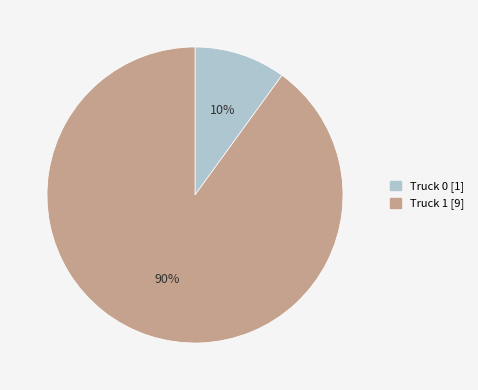

Count the number of slices in the pie.

2